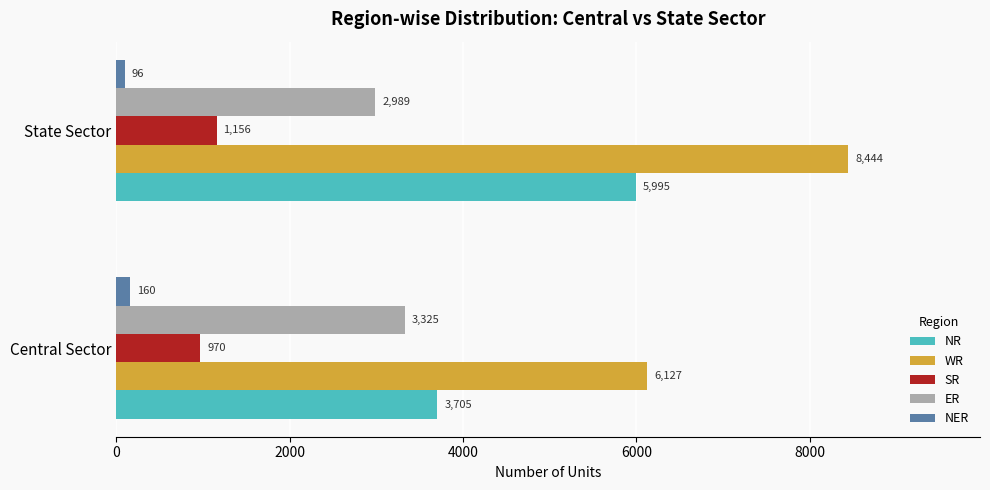

What is the sum of the NR values at State Sector and Central Sector?

9700